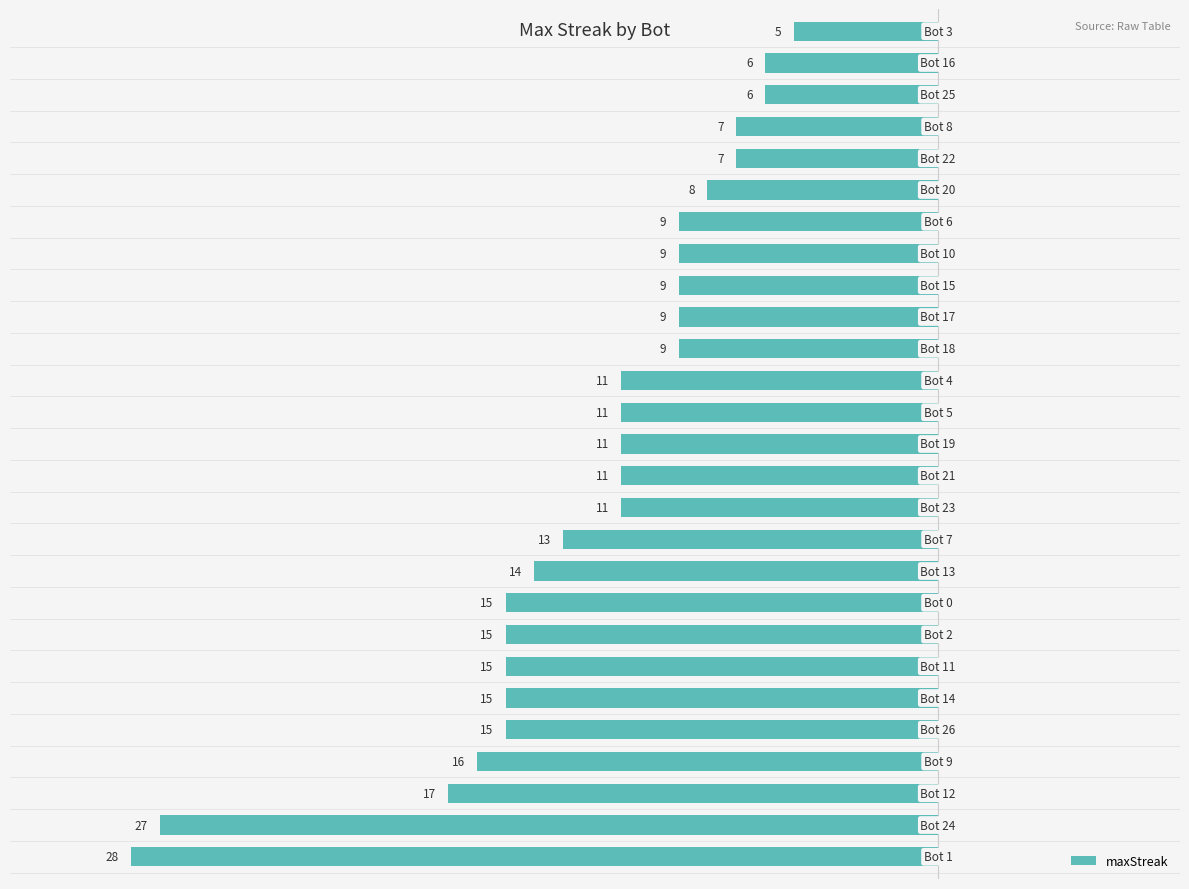

How many bars are there in total?

27